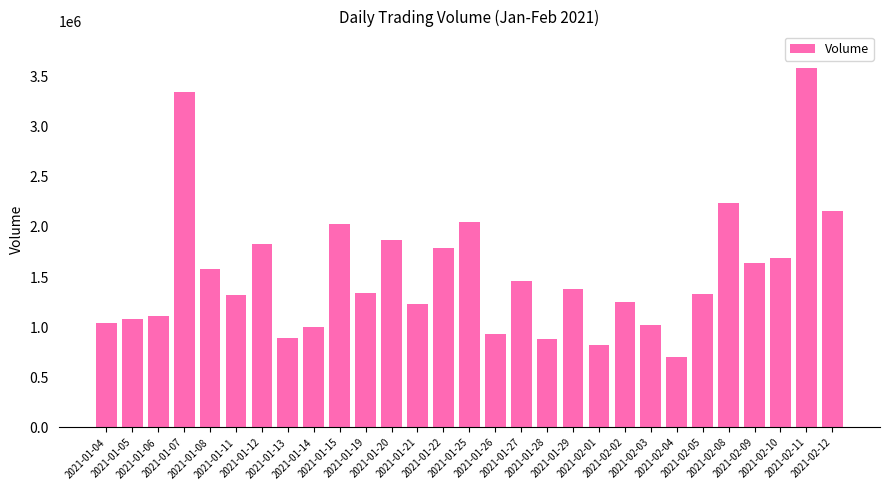

What is the ratio of the value at 2021-01-14 to the value at 2021-02-11?

0.3